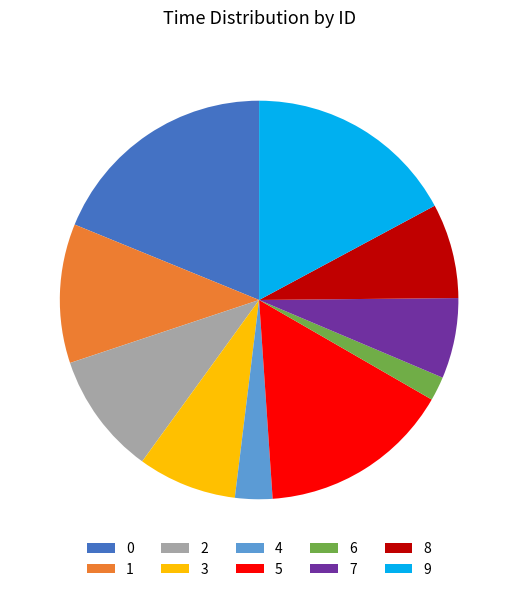

Which slice is the smallest?

6